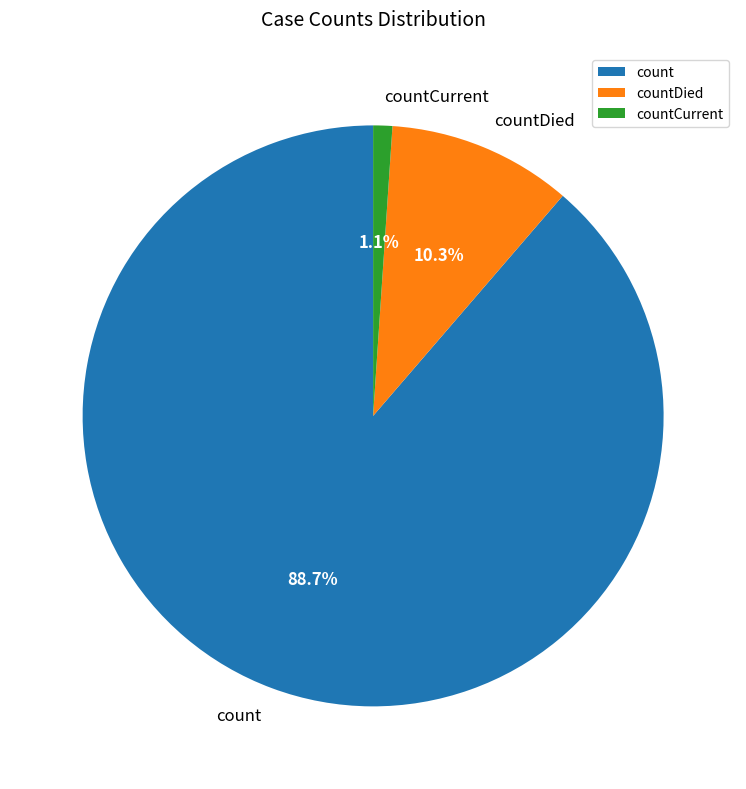

What is the largest slice in the pie chart?

count